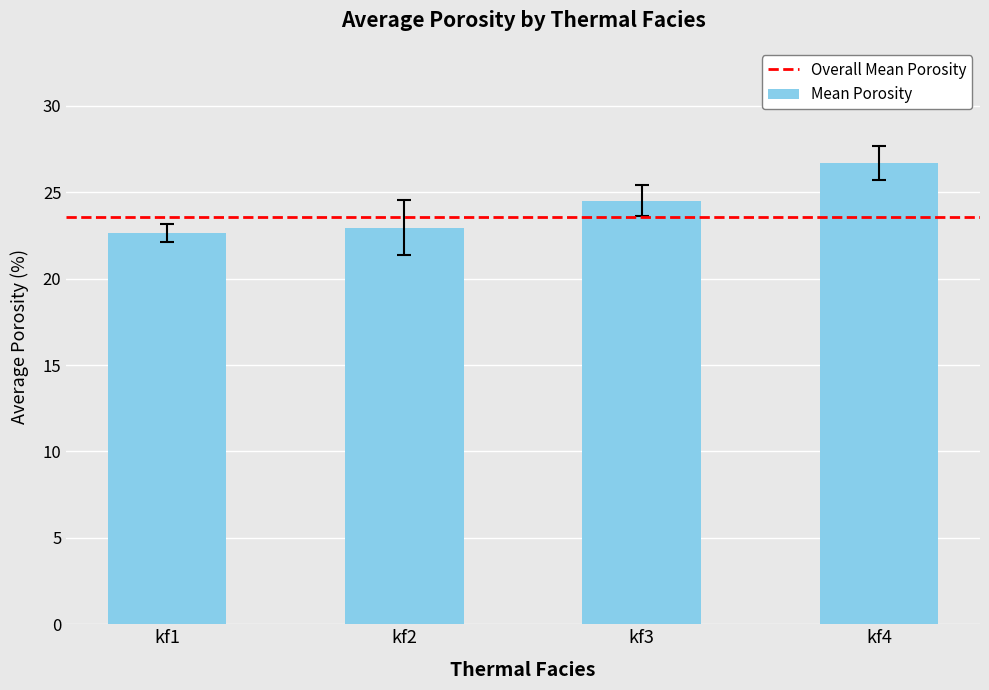

How many data points are above 24?

2